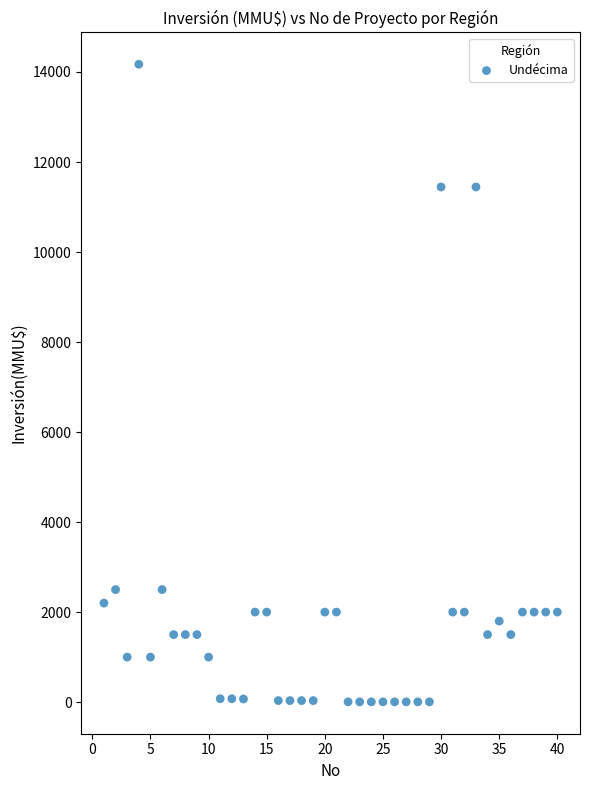

What is the range of Y values (max minus min)?

14165